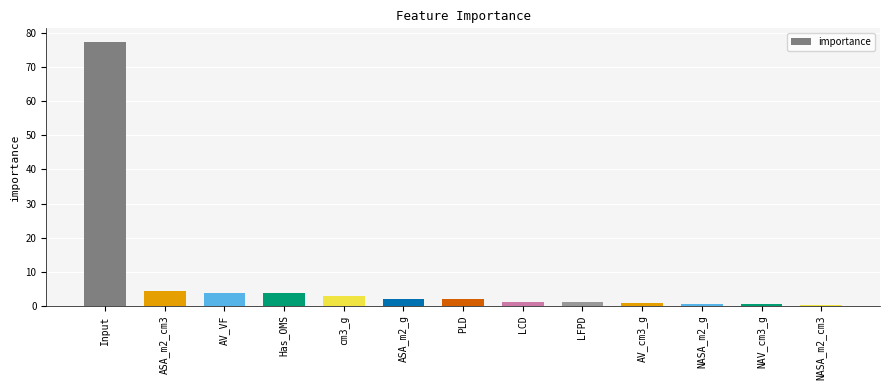

What is the change in value from Input to ASA_m2_g?

-75.7